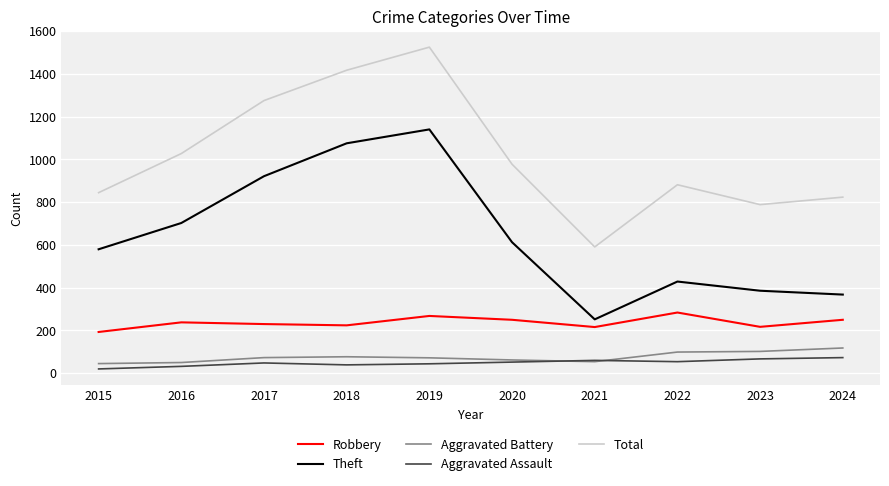

What is the difference between the highest and lowest values at 2023?

722